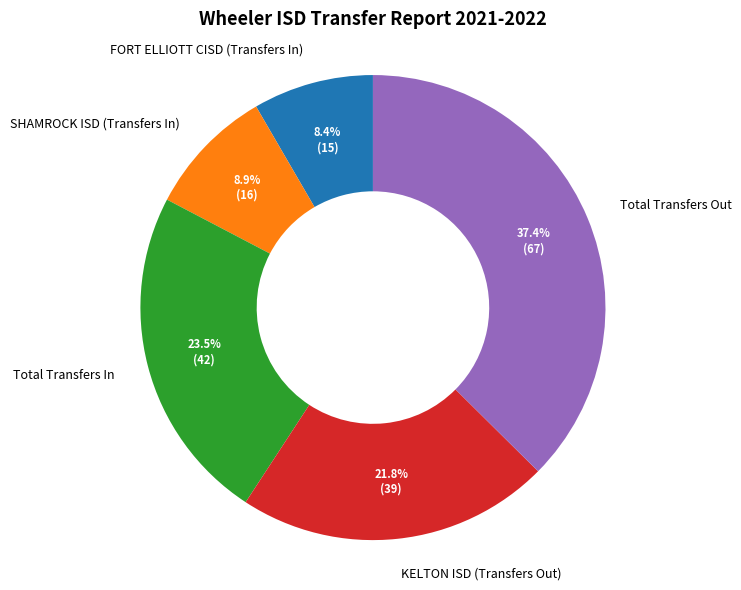

To the nearest percent, what portion does SHAMROCK ISD (Transfers In) represent?

9%